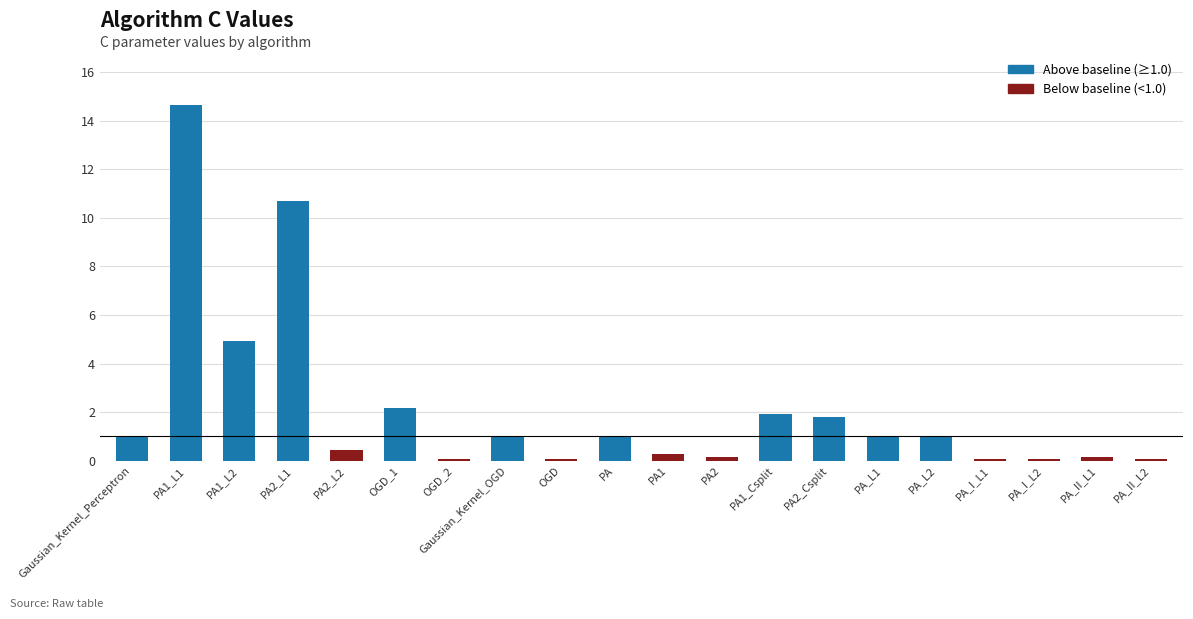

What is the minimum value shown in the chart?

0.1